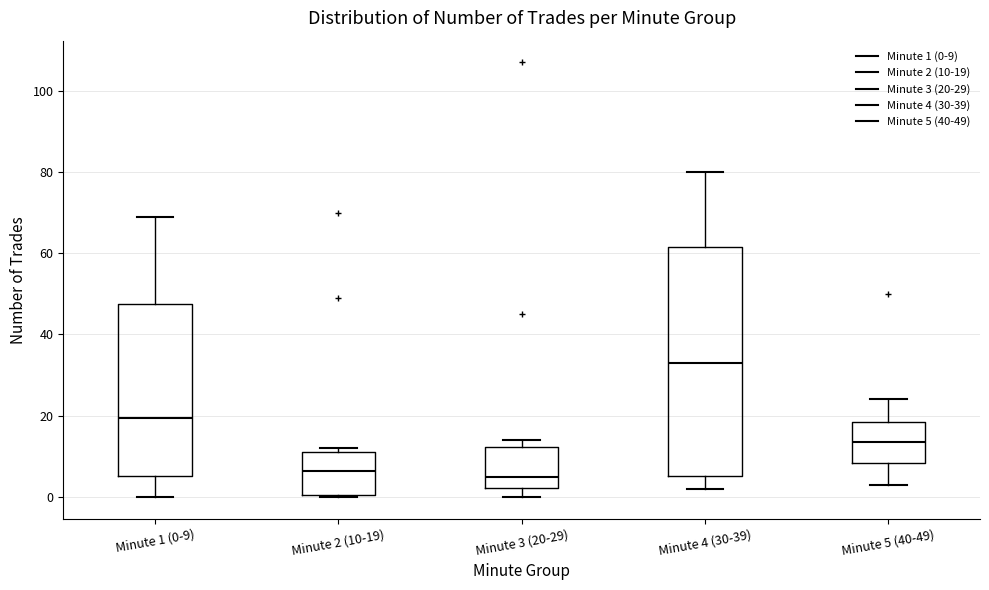

Which box is the tallest, from its lower edge to its upper edge?

Minute 4 (30-39)